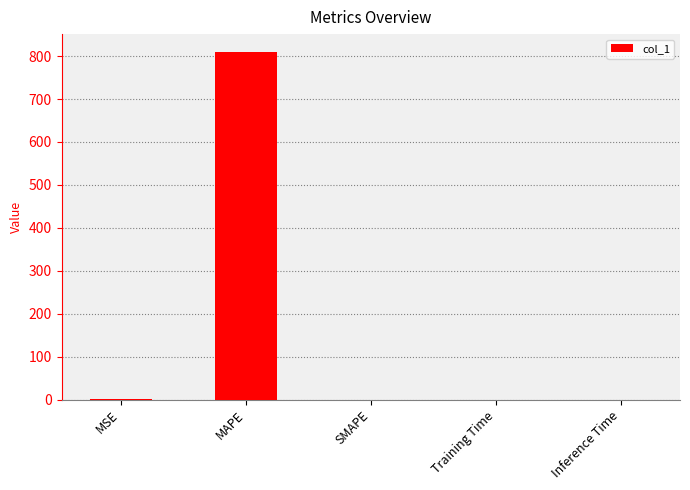

What is the sum of all values?

810.9